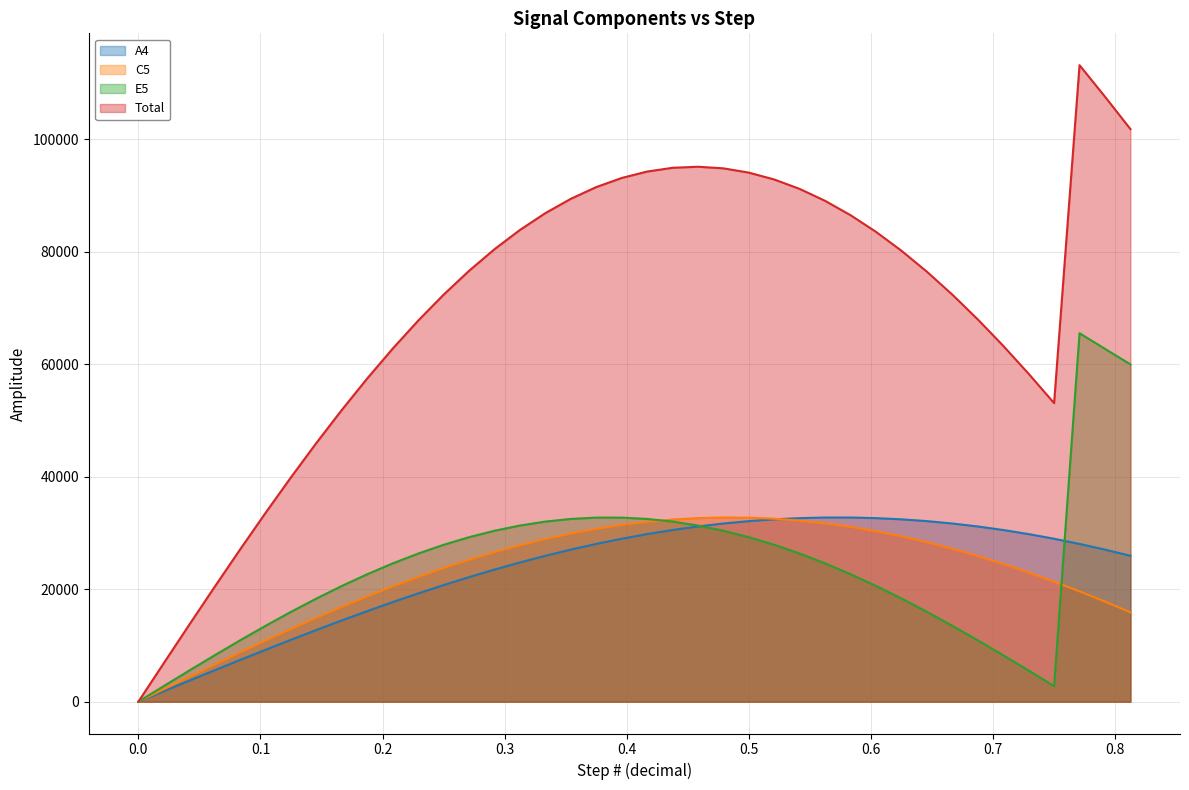

What is the value of the Total point at the 13th from the left?

72393.3